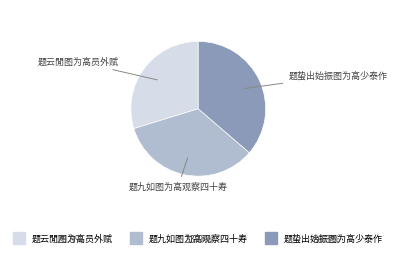

Does any single category account for the majority?

No